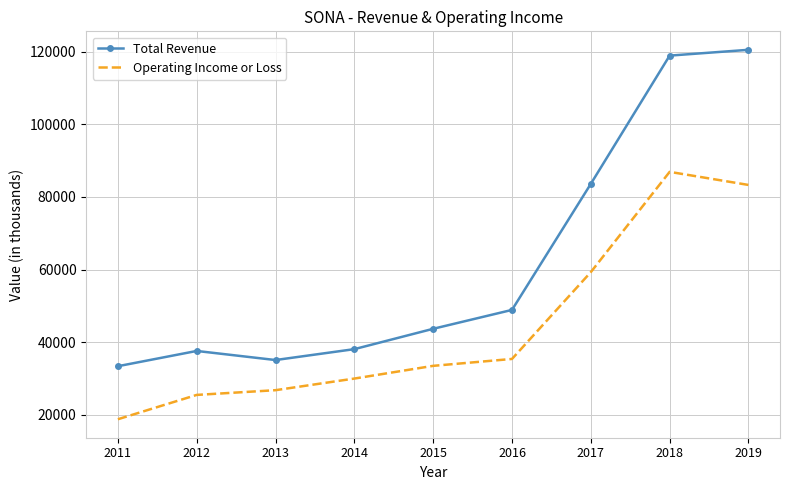

Which series changed the most between 2011 and 2015?

Operating Income or Loss